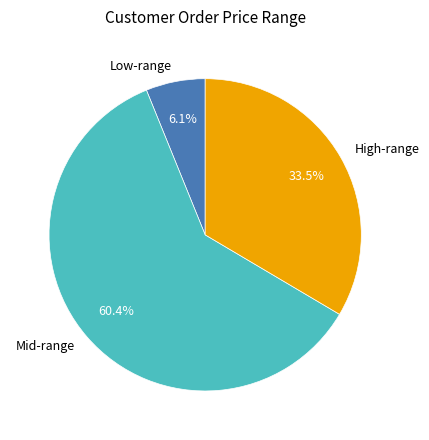

How many slices are in this pie chart?

3